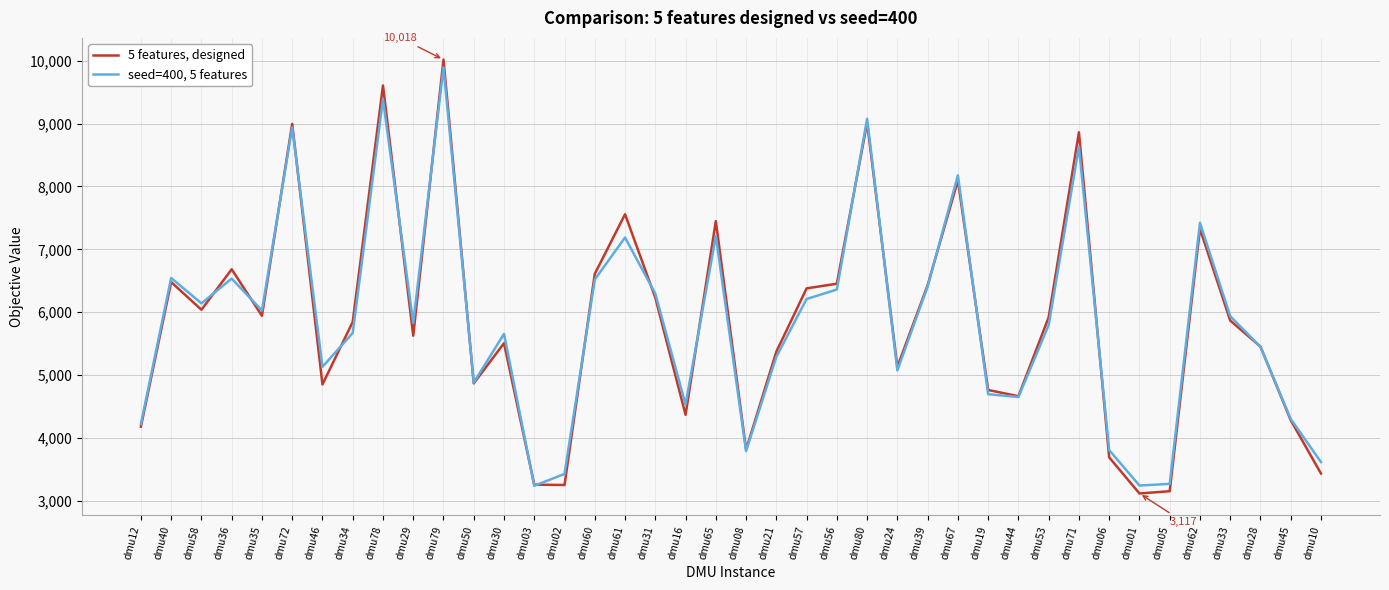

How many interior local valleys does the 5 features, designed series have?

11